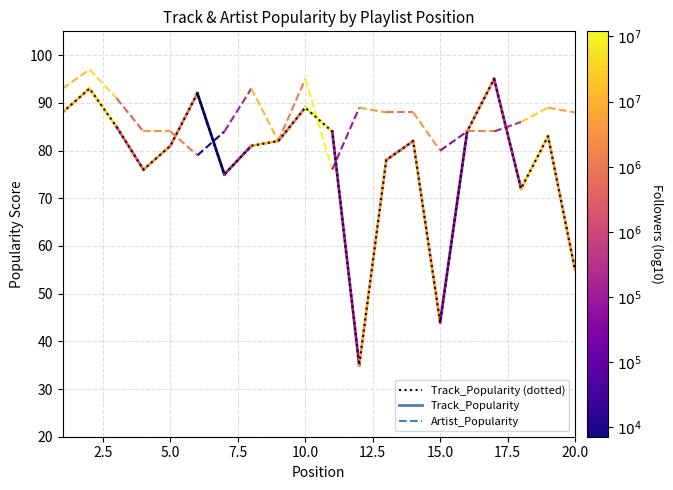

What is the average value?

78